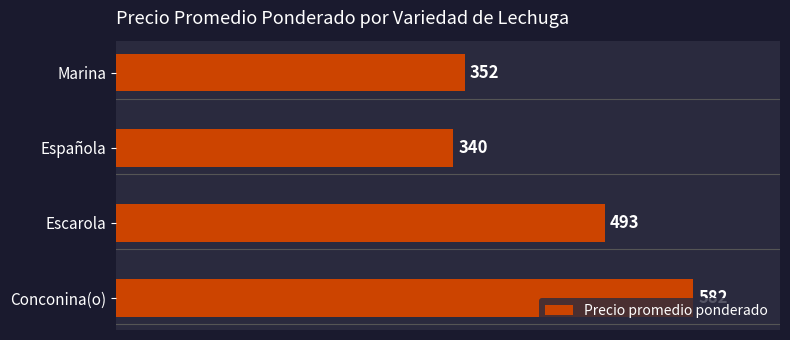

What is the maximum value shown in the chart?

582